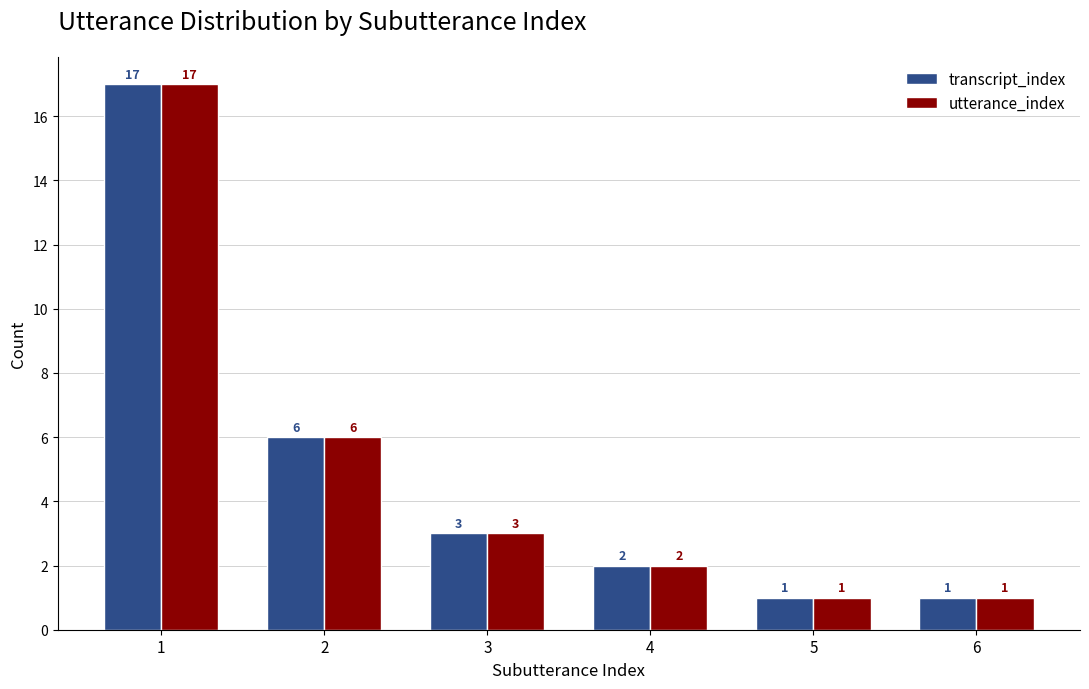

What is the sum of all utterance_index values?

30